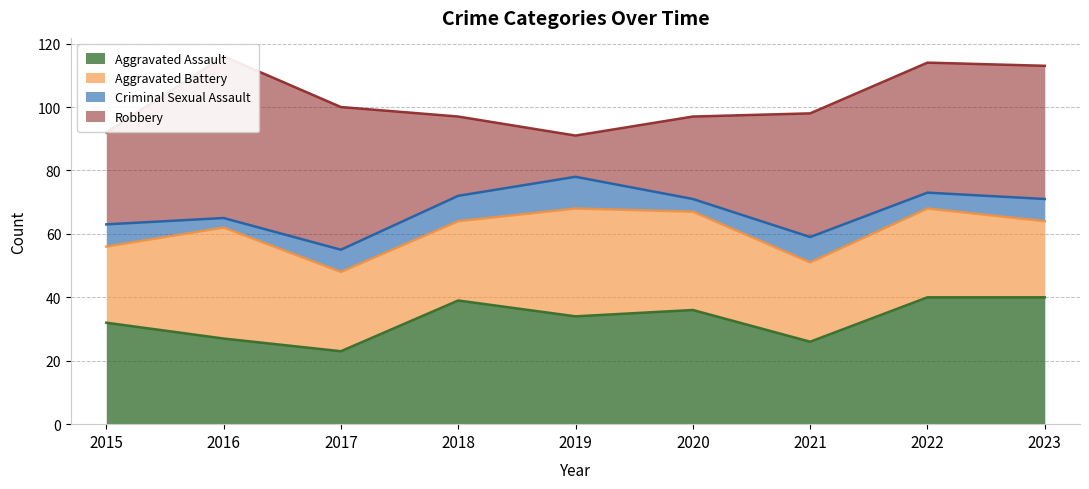

What is the difference between the second highest and minimum values in the Criminal Sexual Assault series?

5